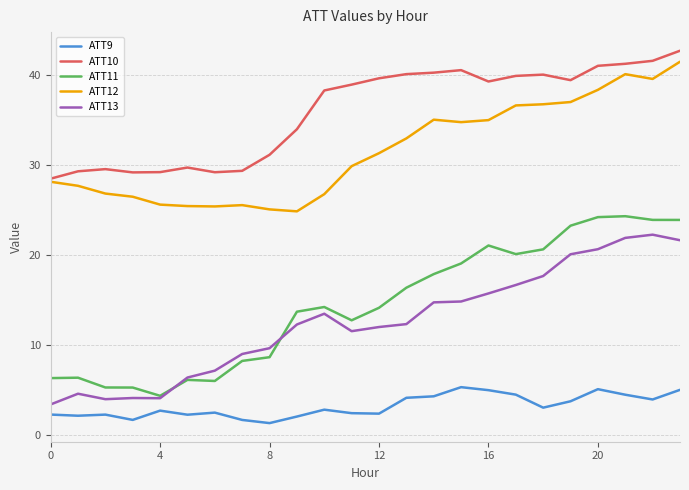

Which series has the largest total across all categories?

ATT10